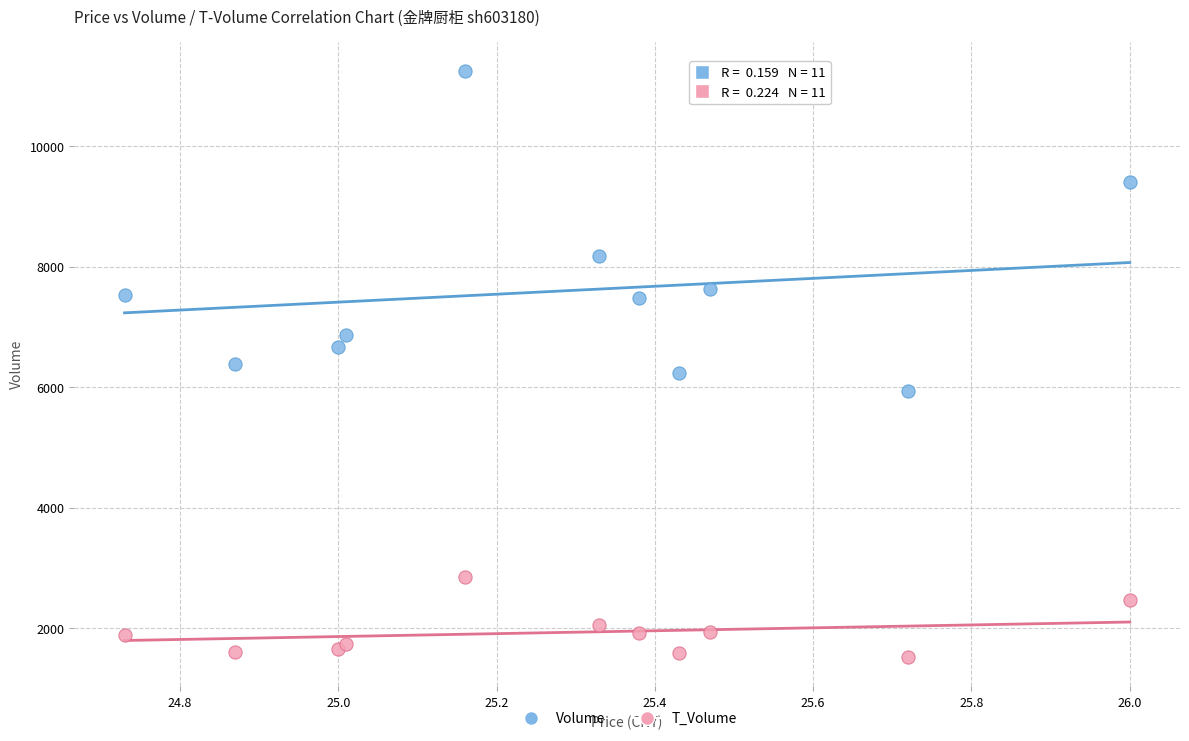

Which series contains the highest Y value?

Volume